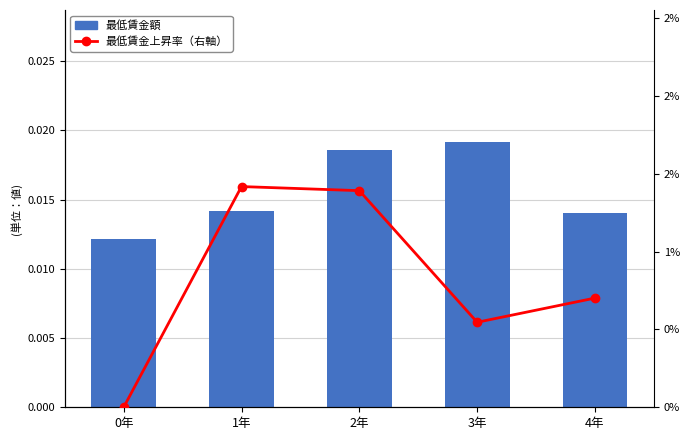

Rank the series at 1年 from highest to lowest value.

ag+car+also+bas+board, carmak（右軸）